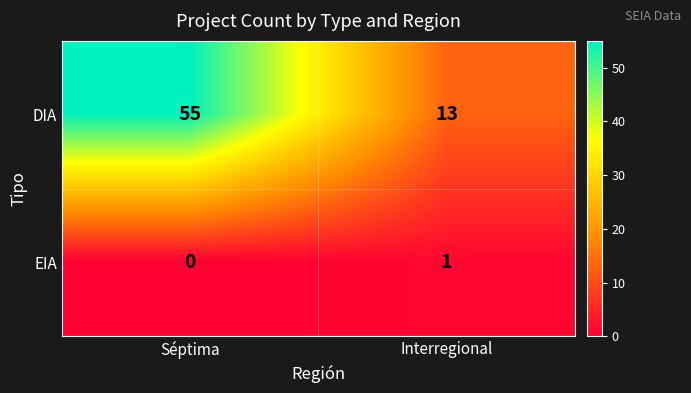

What is the difference between the DIA values at Interregional and Séptima?

42